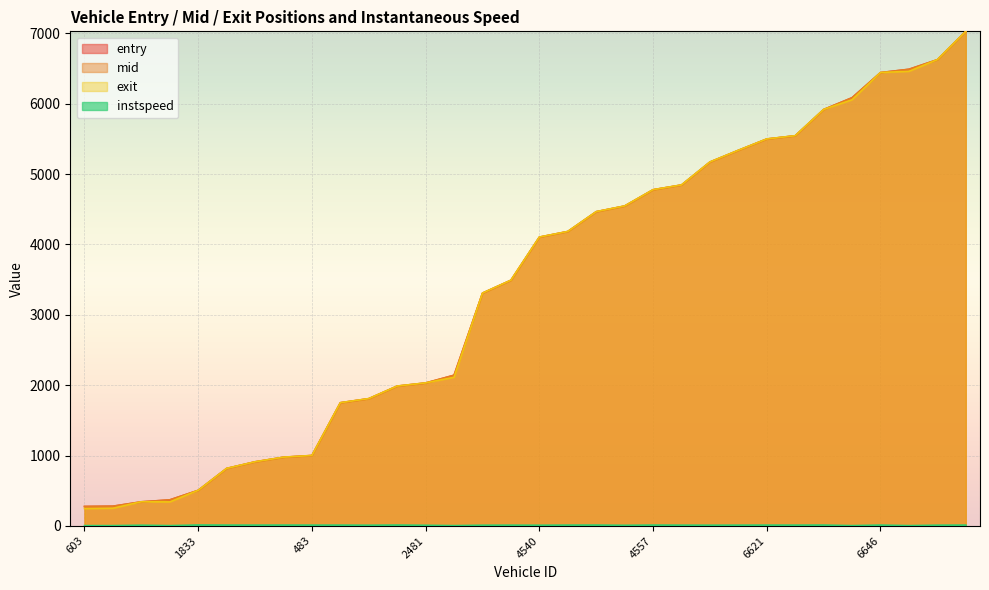

How many interior local peaks does the instspeed series have?

10